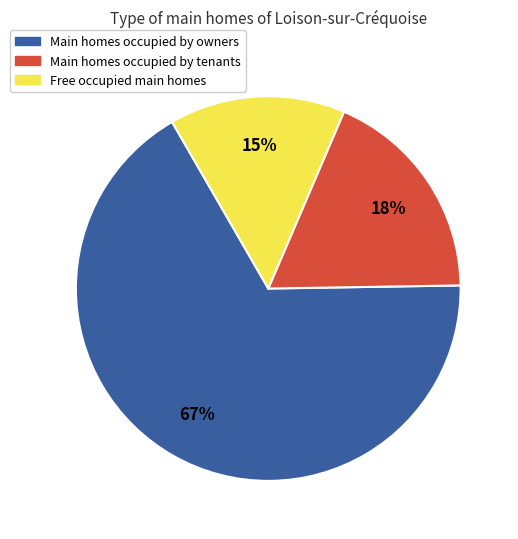

To the nearest percent, what portion does Free occupied main homes represent?

15%